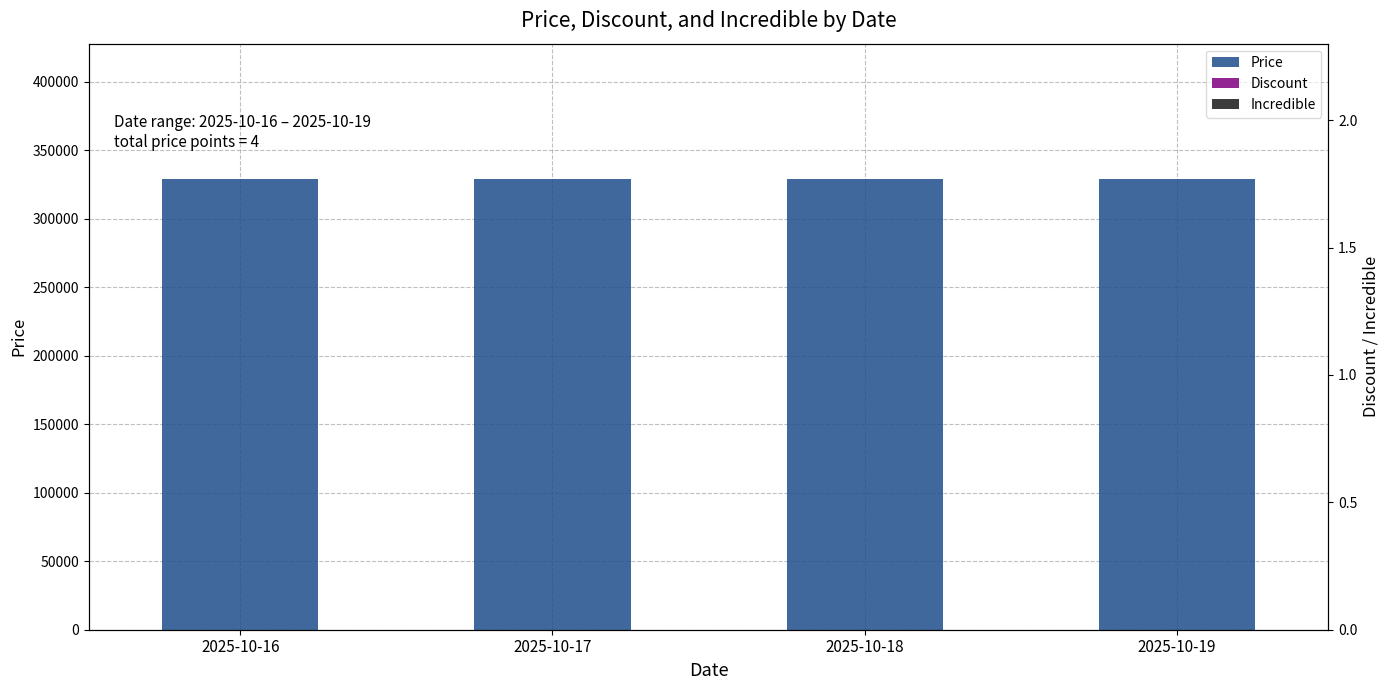

Which category has the highest value across all series?

2025-10-16